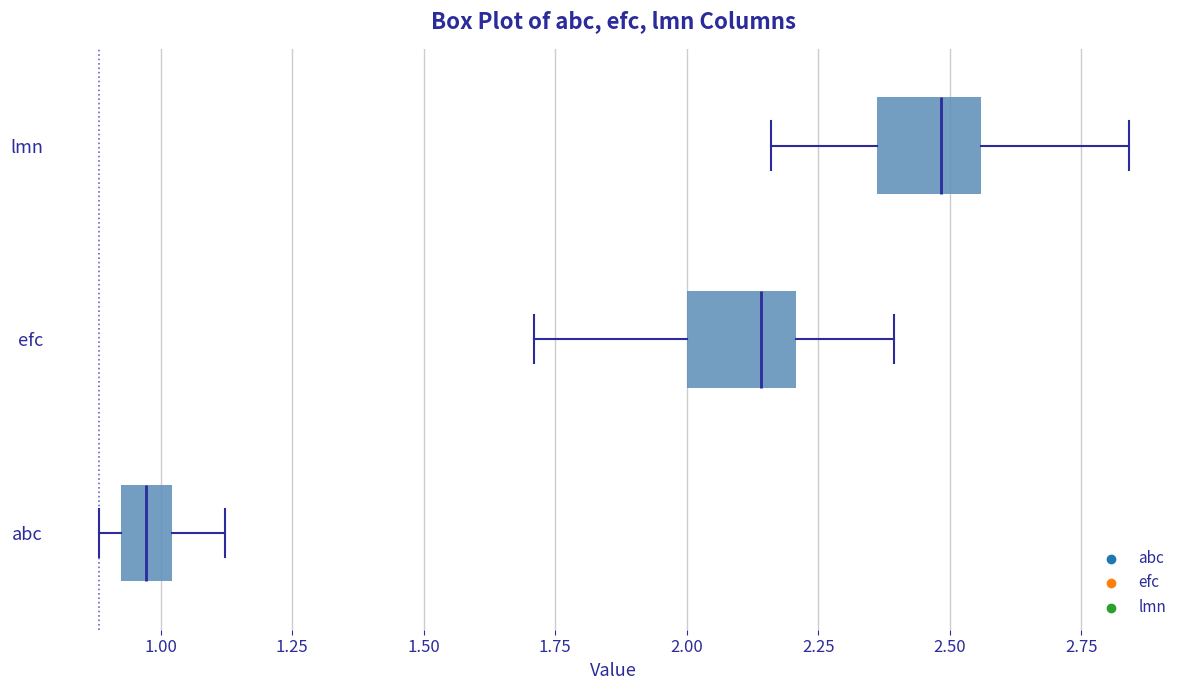

Reading bottom to top, transcribe this box plot: for each box, give where its median line is, the range the box spans, and where its two whiskers end, as read against the x-axis. The values are not printed on the chart, so give them approximately, as read against the axis.

abc: median 0.95, box 0.90 to 1.00, whiskers 0.90 (just left of the box's left edge) to 1.10
efc: median 2.15, box 2.00 to 2.20, whiskers 1.70 to 2.40
lmn: median 2.50, box 2.35 to 2.55, whiskers 2.15 to 2.85